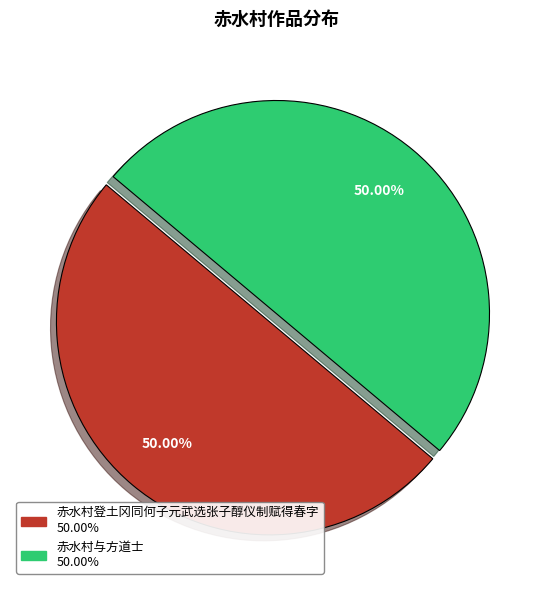

Approximately how many times larger is the value at 赤水村与方道士 compared to 赤水村登土冈同何子元武选张子醇仪制赋得春字?

1.0